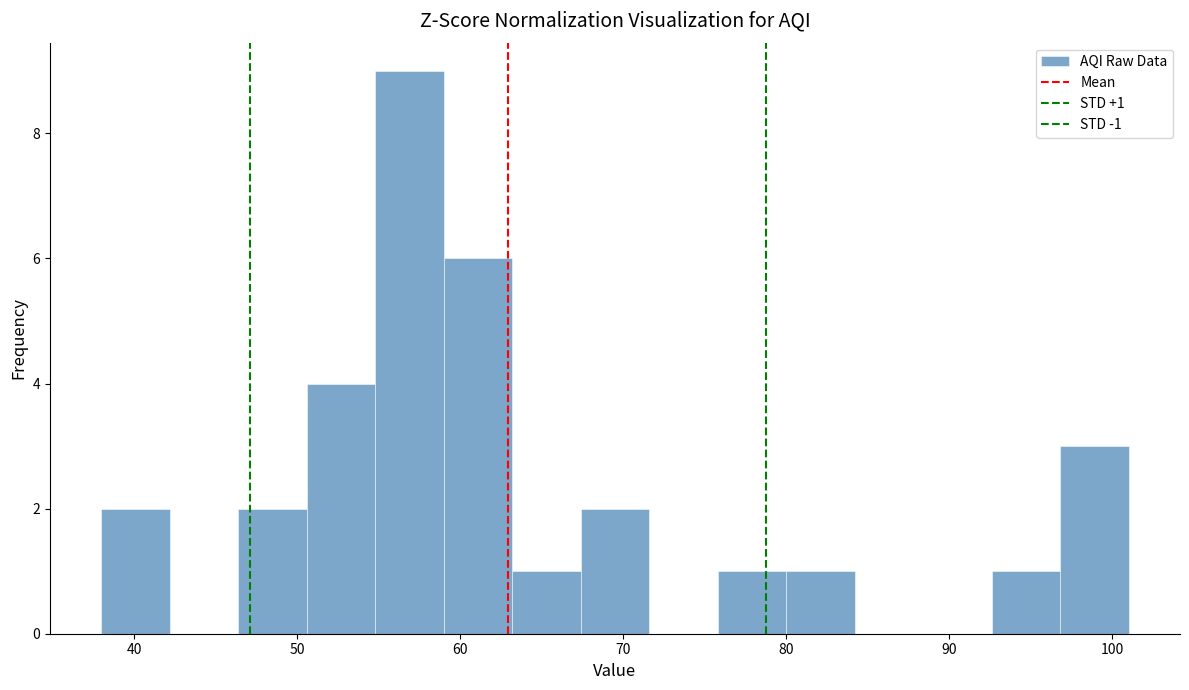

Which range on the x-axis has the tallest bar?

54.8 to 59.0